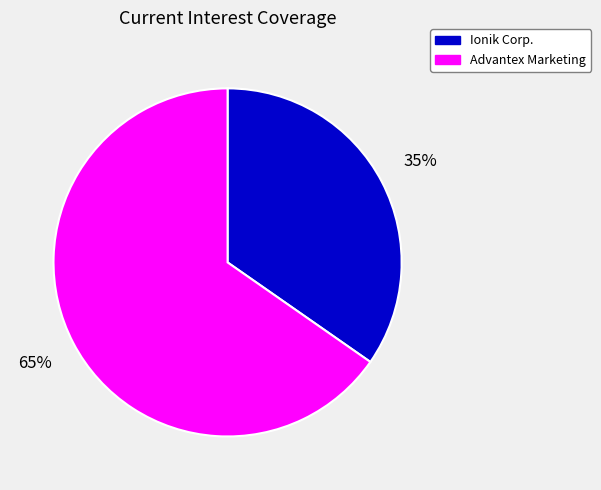

Is there a majority slice in this chart?

Yes